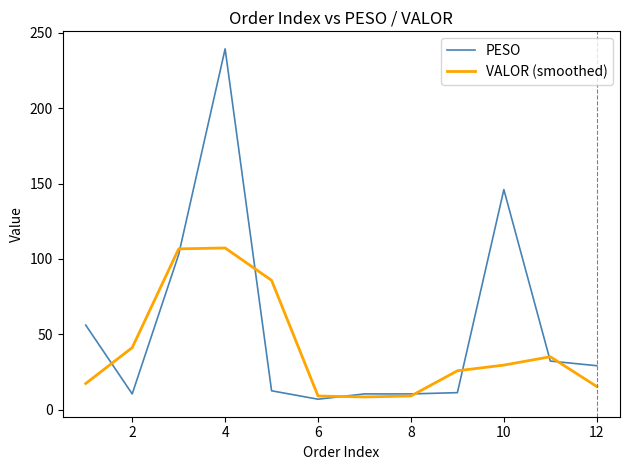

What is the lowest value of the VALOR (smoothed) series?

8.4